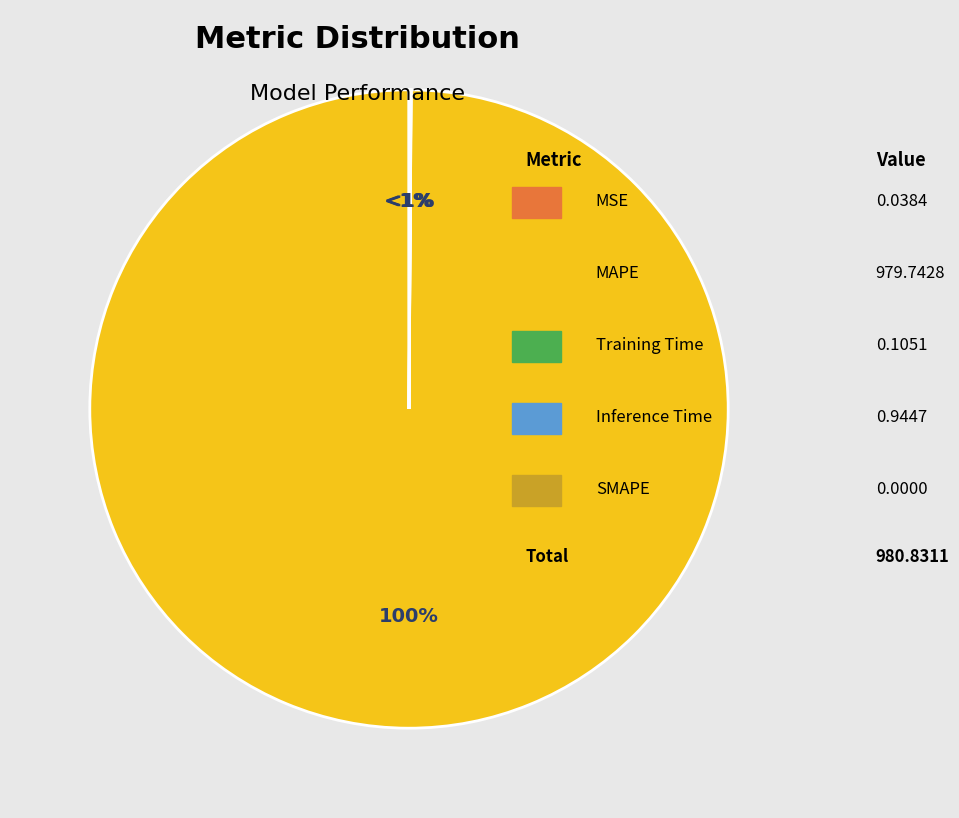

Which slice represents more than half of the pie?

MAPE